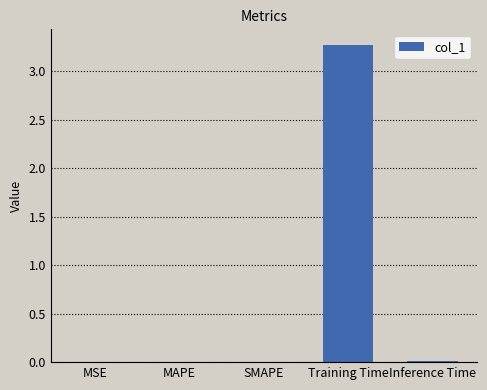

What is the sum of all values?

3.3